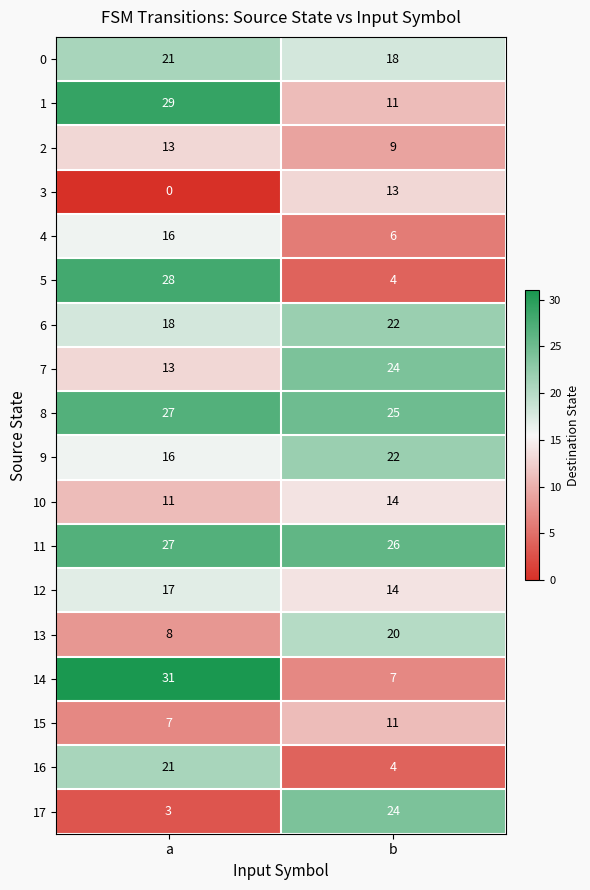

Is it true that 6 equals 18 at a?

True